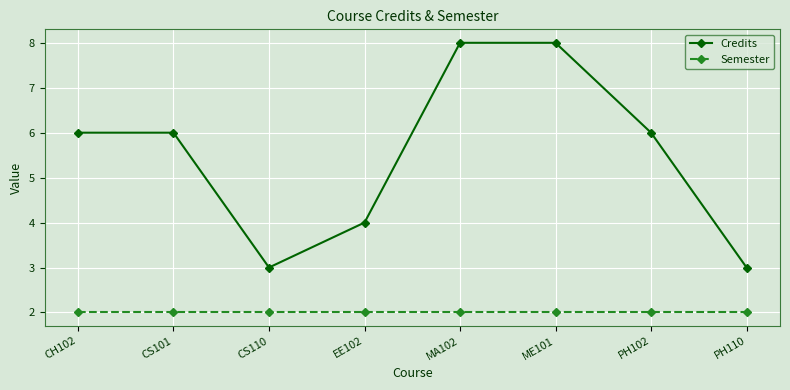

At which category does Credits reach its first local valley?

CS110